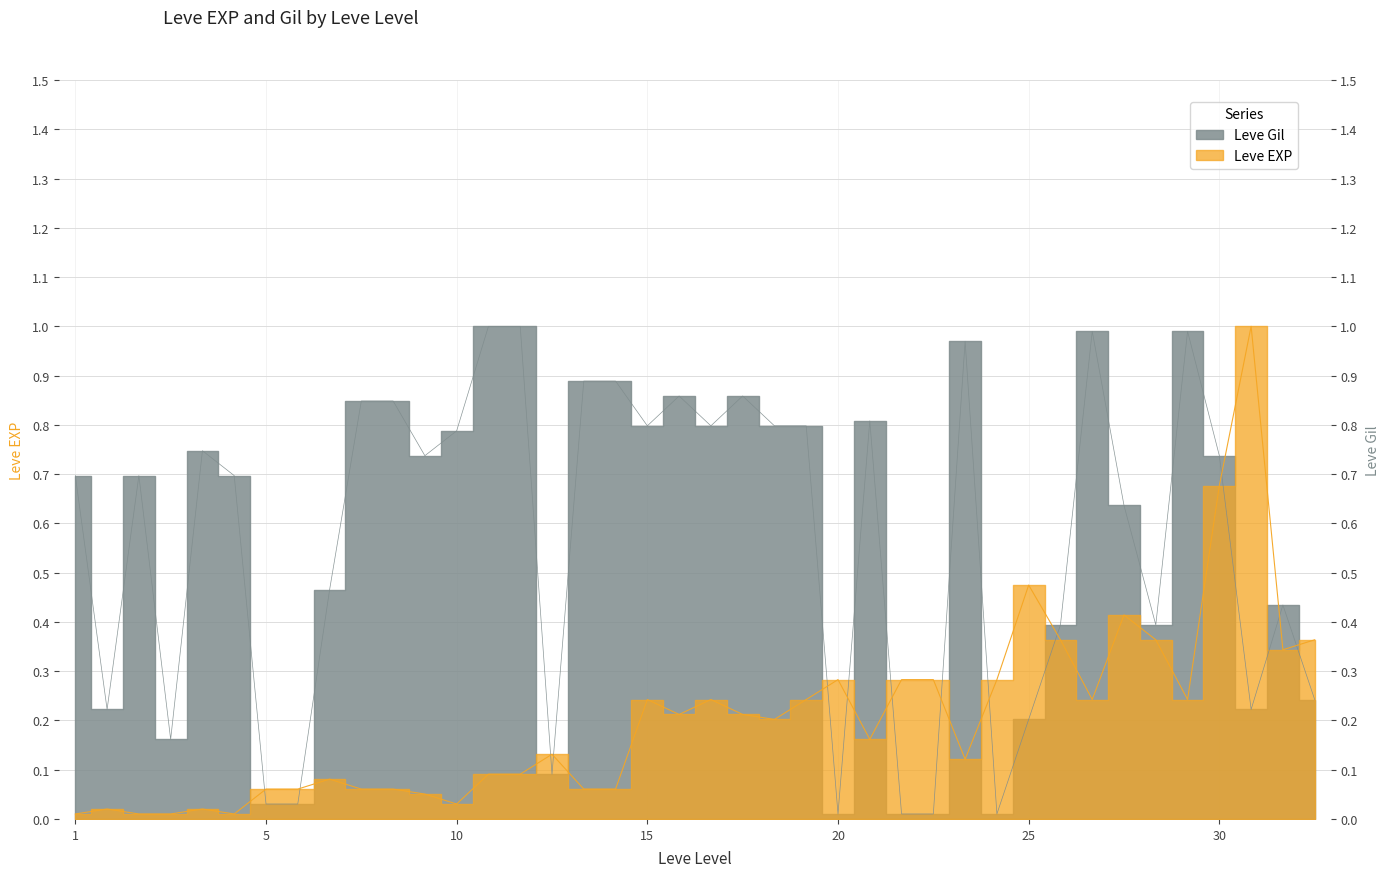

Which series changed the most between 30 and 30?

Leve Gil